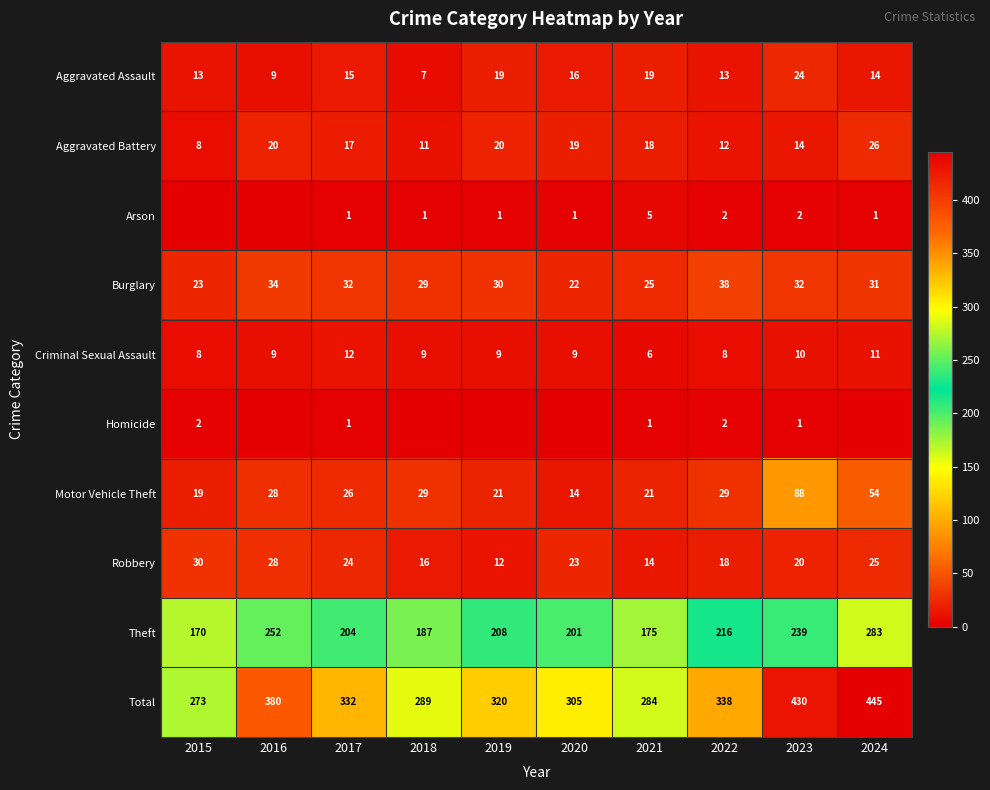

Is the value of Burglary at 2016 greater than the value of Aggravated Battery at 2024?

Yes